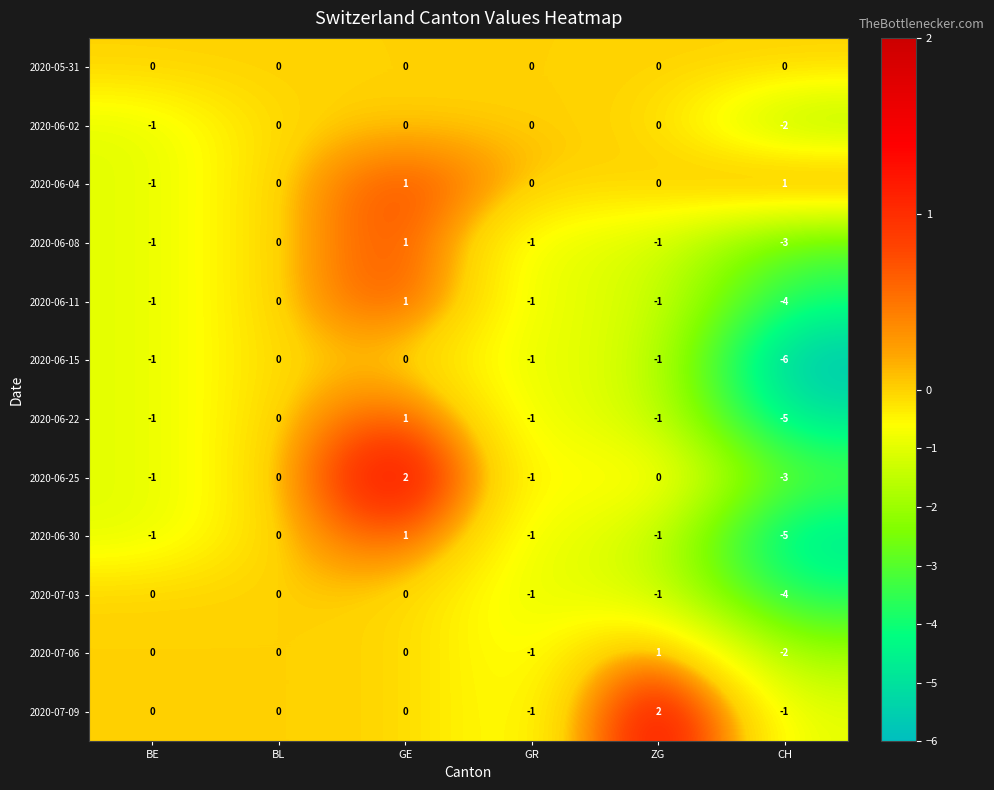

The value of 2020-06-11 at GR is -1. True or false?

True